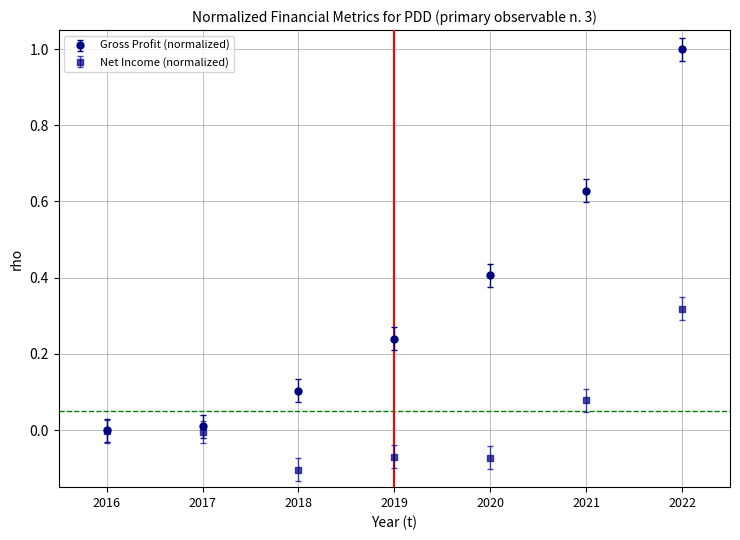

Which series has the widest spread of values?

Gross Profit (normalized)